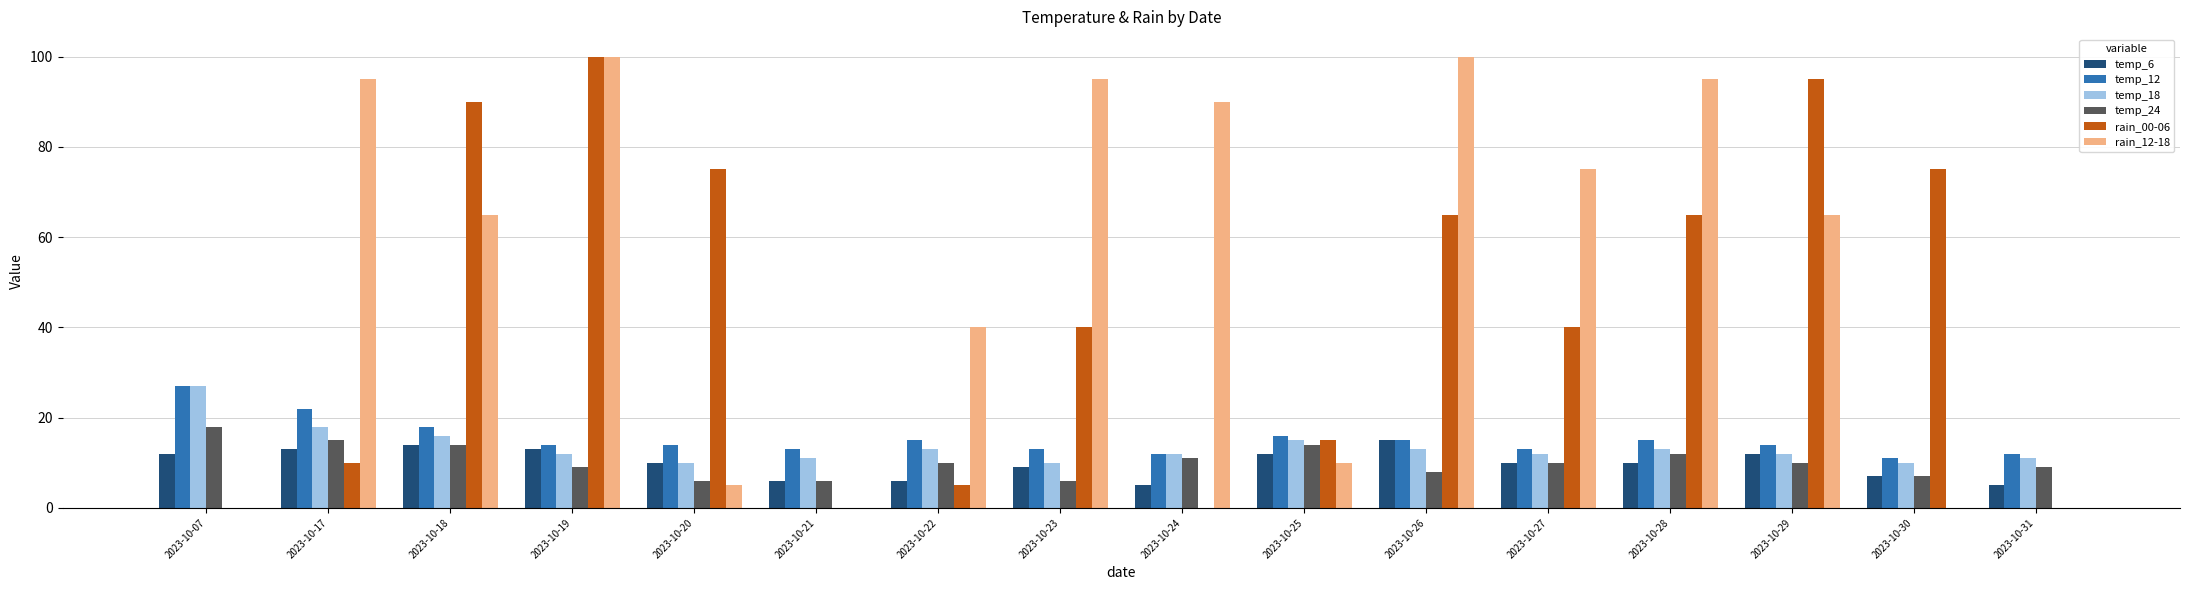

Which series has the largest total across all categories?

rain_12-18